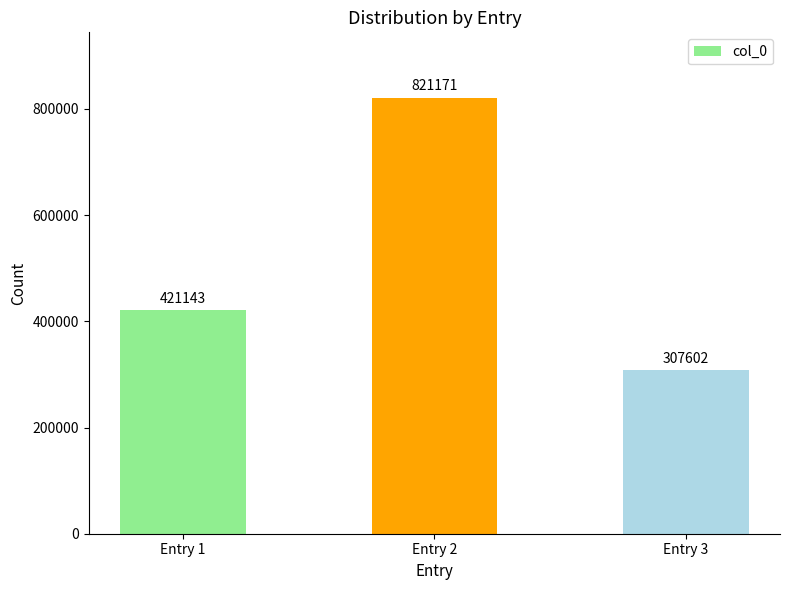

Rank the categories by value from lowest to highest.

Entry 3, Entry 1, Entry 2